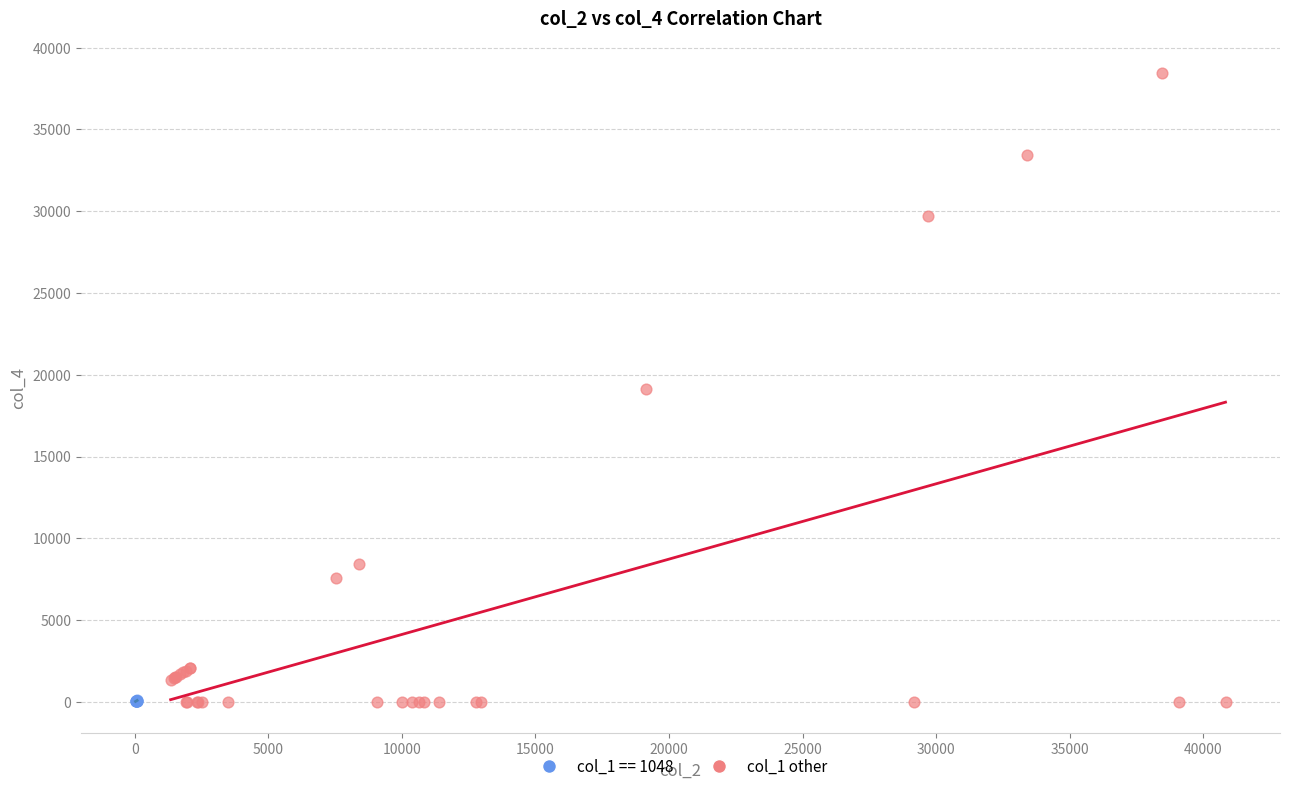

Which series has the widest spread of Y values?

col_1 other